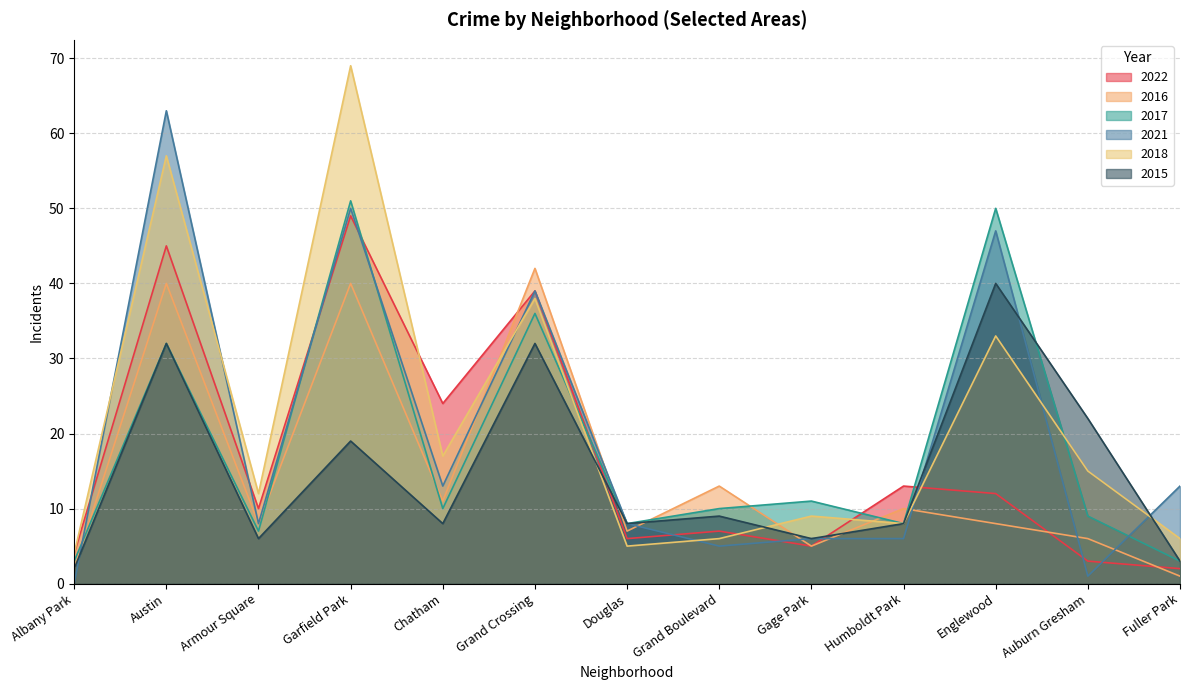

The 2022 series shows 26 at Garfield Park. True or false?

False